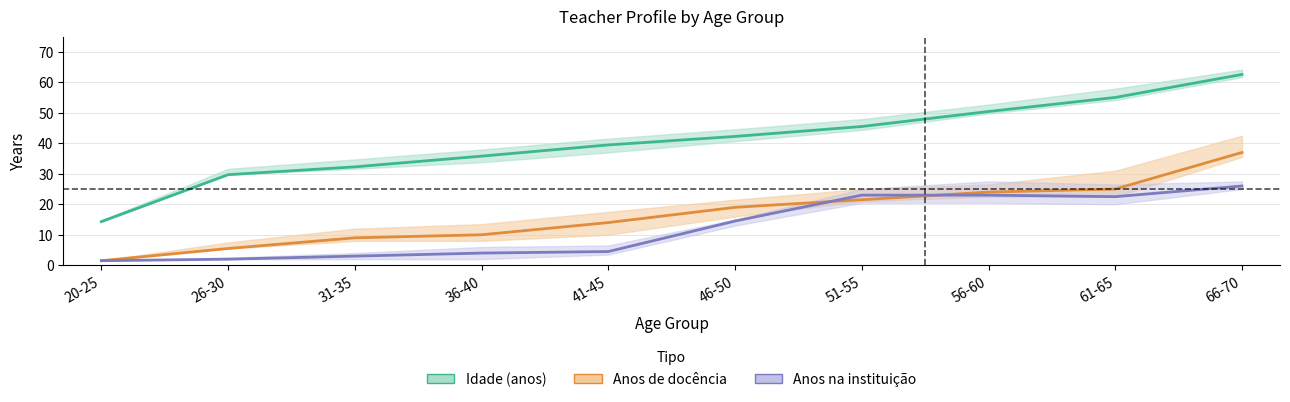

What is the average value of the Anos de docência series?

16.6